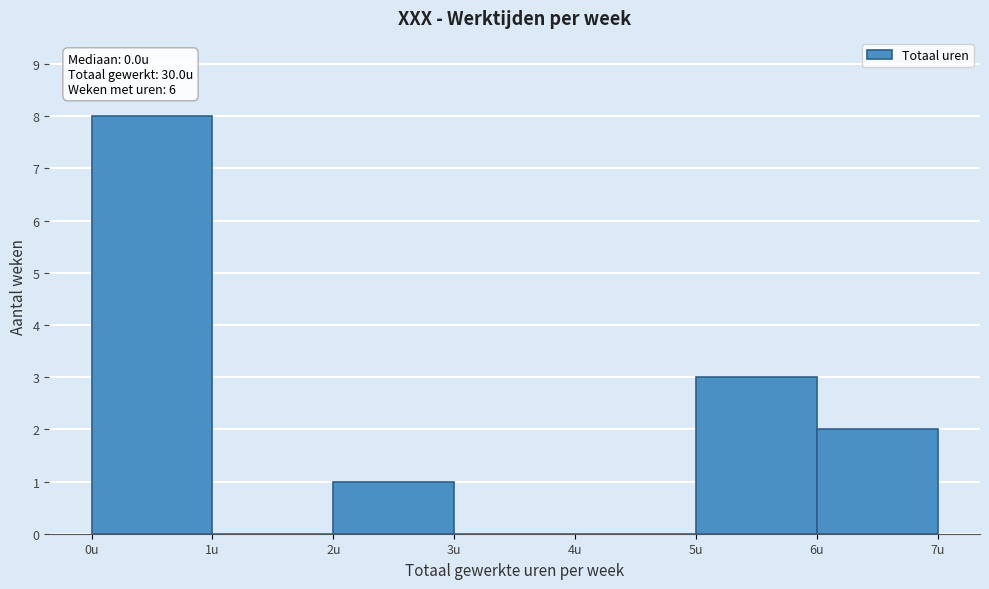

Over which range of the x-axis is the bar tallest?

0 to 1